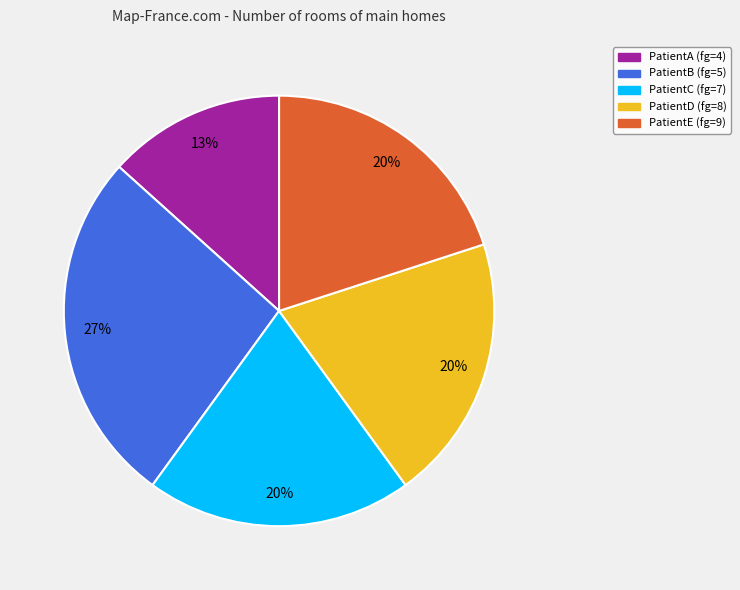

Between PatientD and PatientA, which is larger?

PatientD